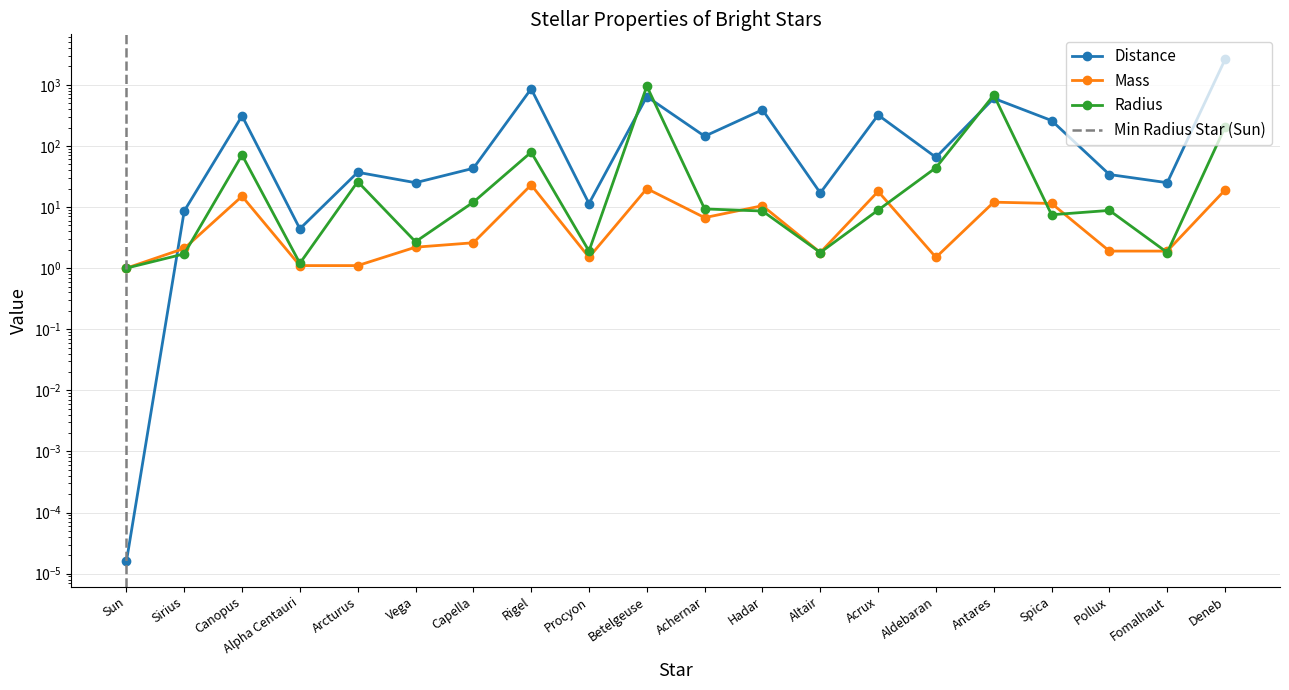

Is the value of Distance at Acrux greater than the value of Radius at Betelgeuse?

No